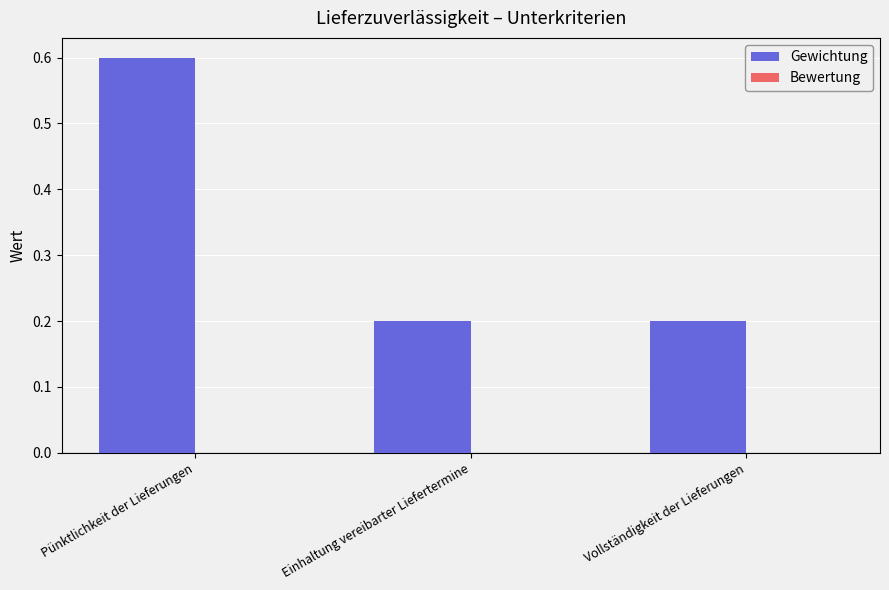

What is the greatest value displayed?

0.6